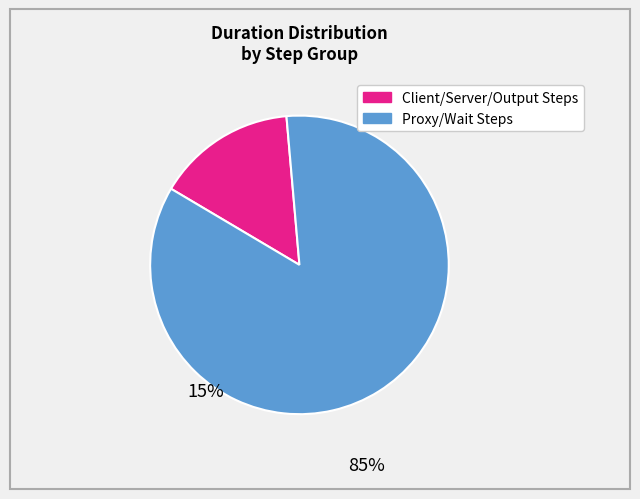

Is there a majority slice in this chart?

Yes